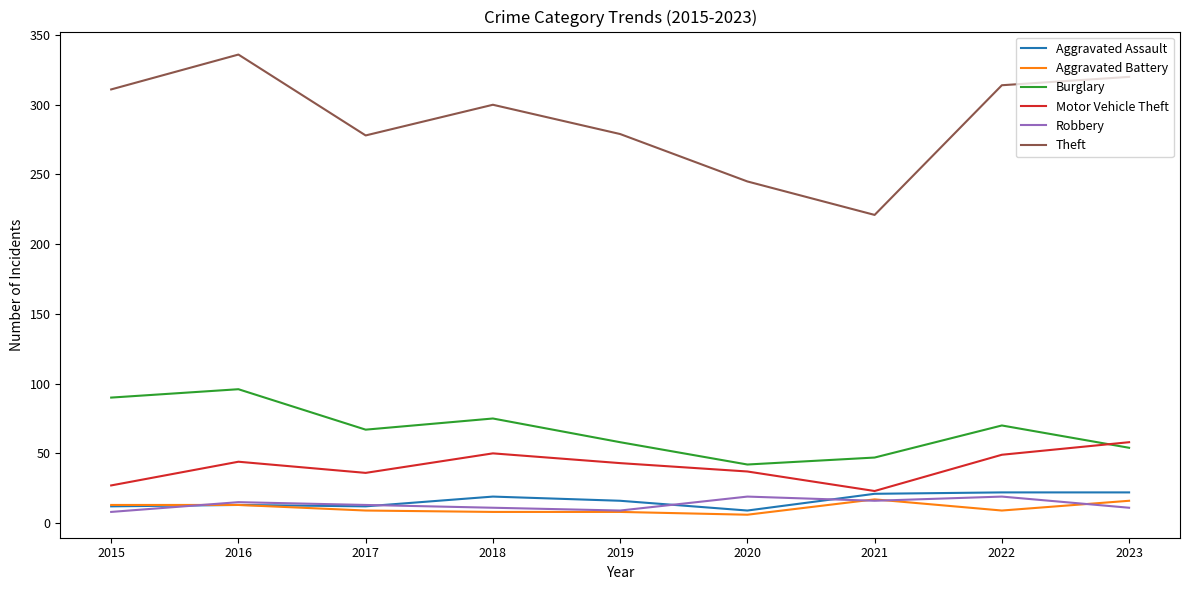

Between which two adjacent categories do Motor Vehicle Theft and Burglary first intersect?

2022 and 2023